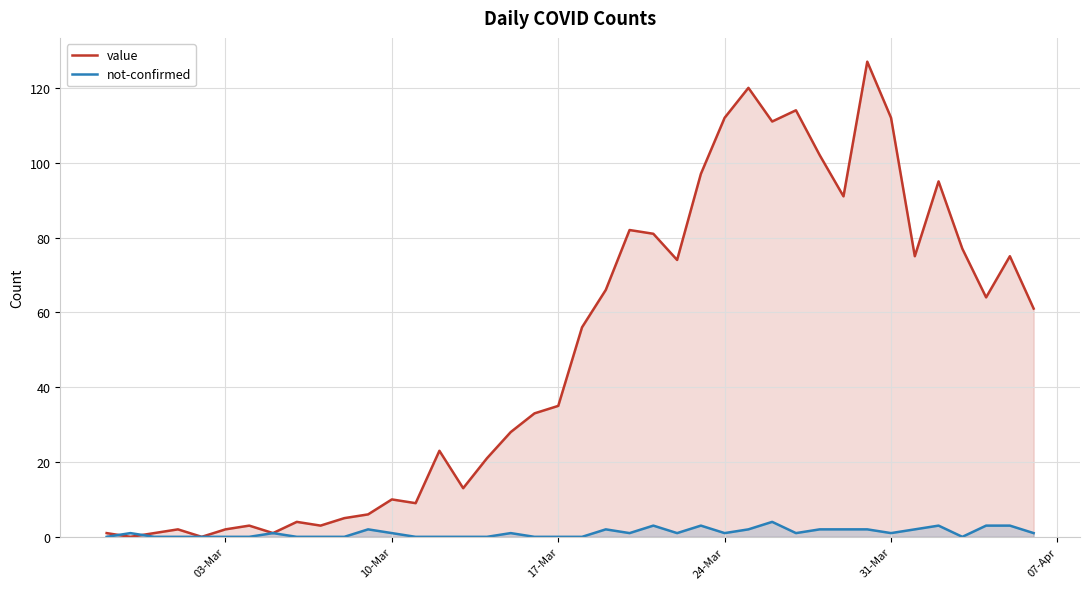

What is the maximum value shown in the chart?

127